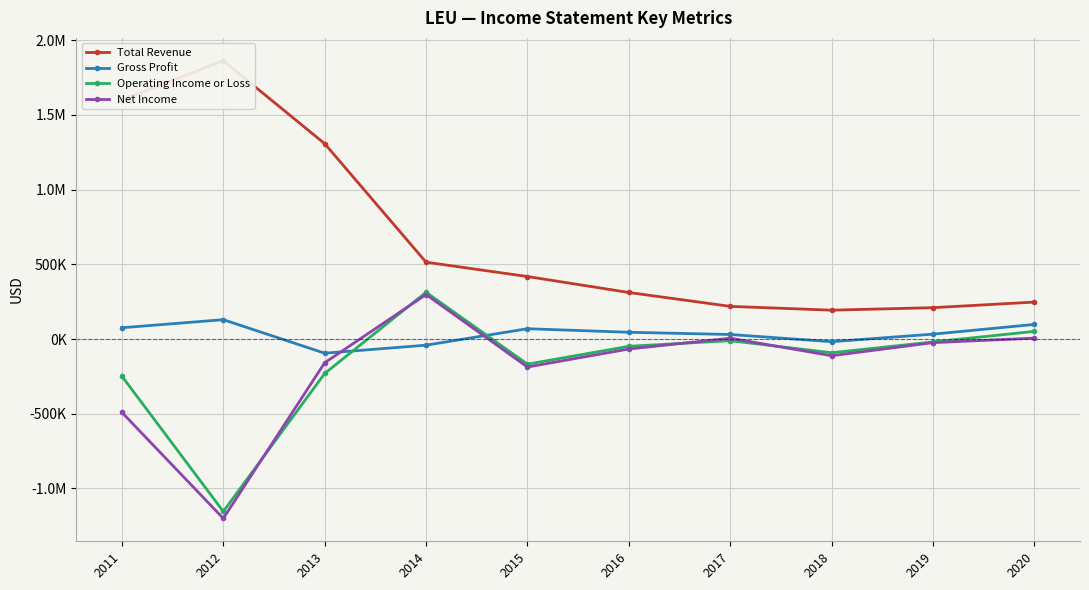

Where is the first local minimum for Operating Income or Loss?

2012